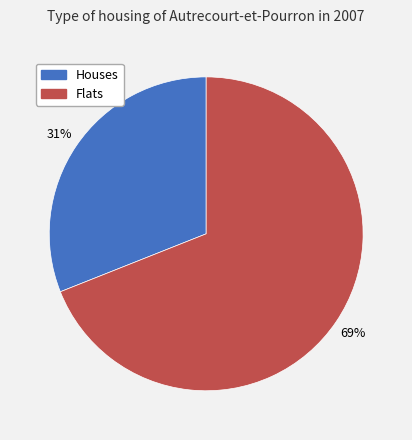

To the nearest percent, what is the difference between the largest and smallest slice percentages?

38%